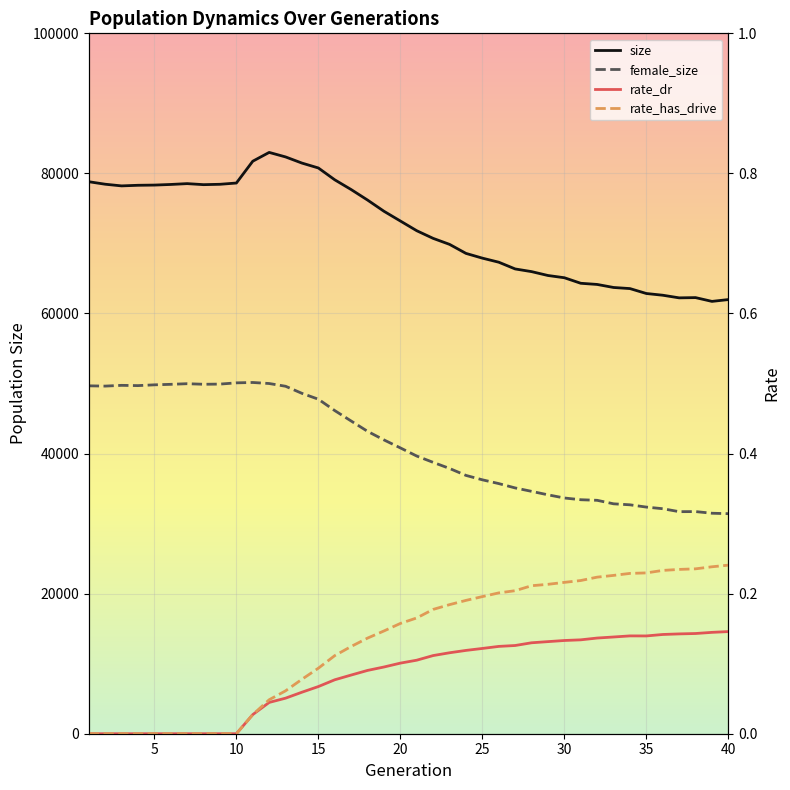

Which series has the largest range (max minus min)?

size